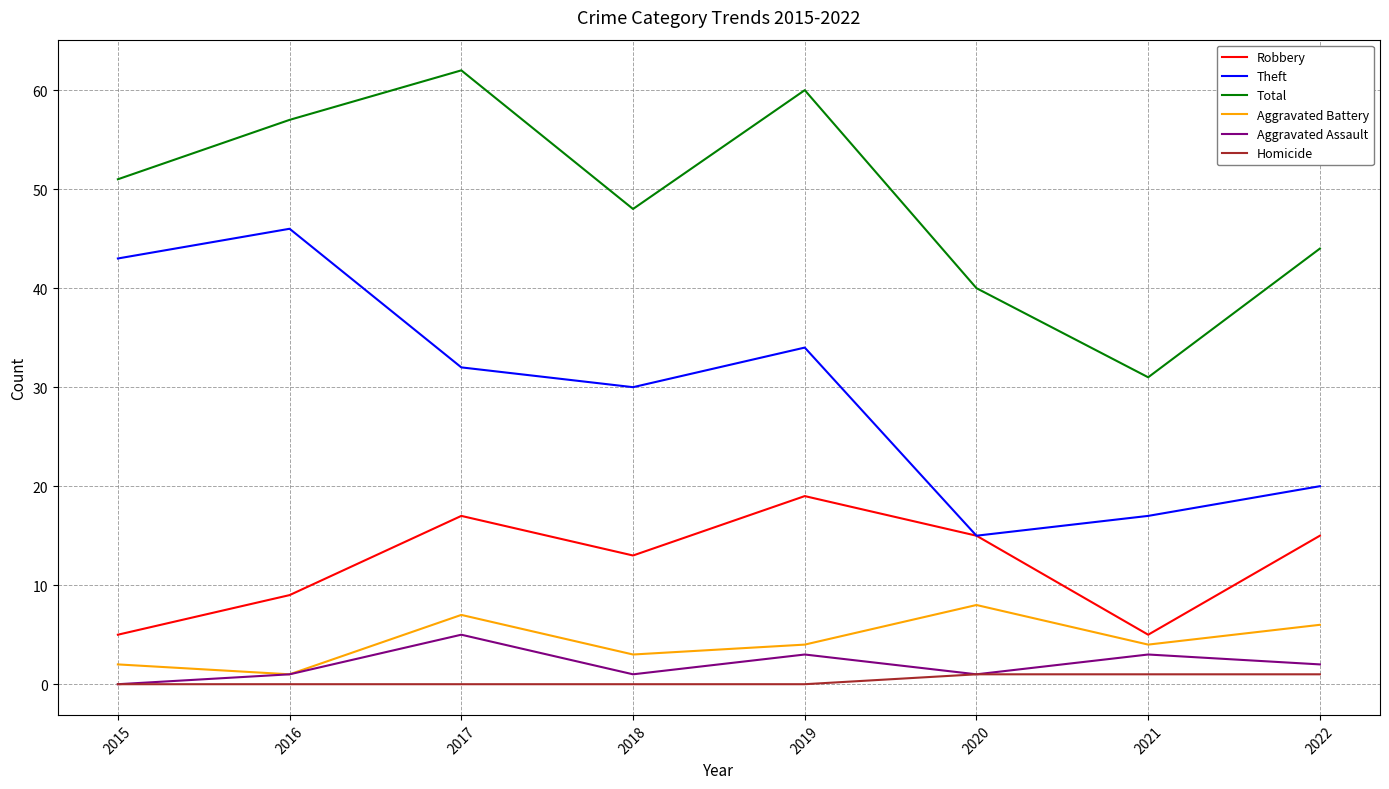

Where is Aggravated Assault nearest to the value 2?

2022